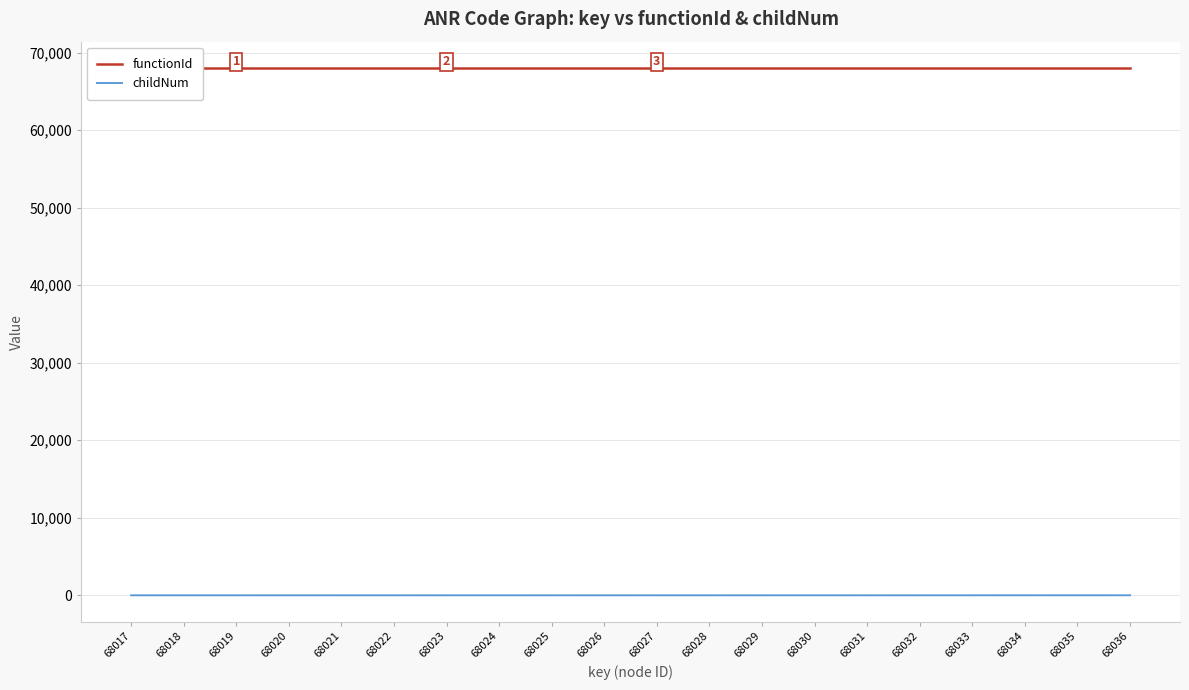

At which category does the chart reach its minimum across all series?

68017